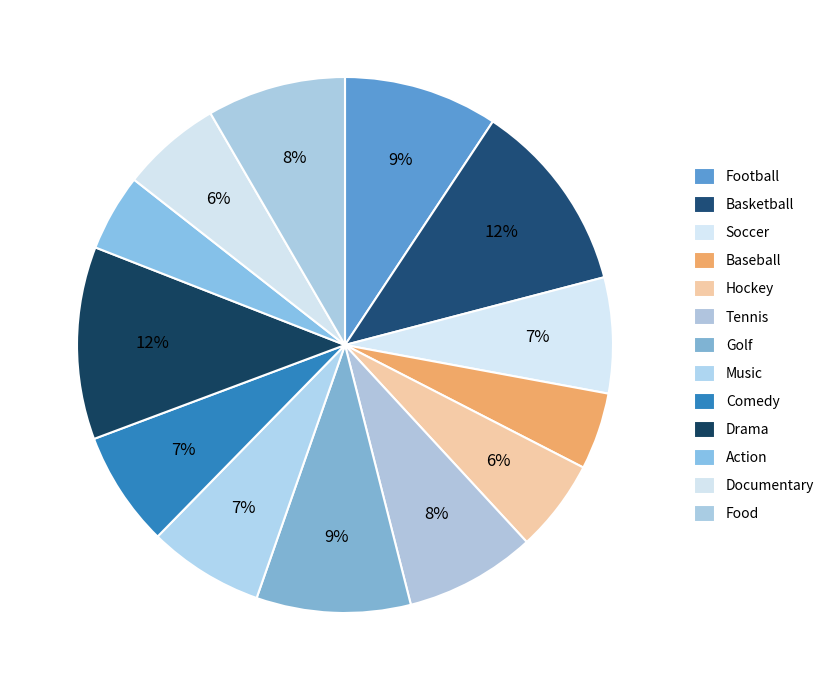

How many slices are in this pie chart?

13